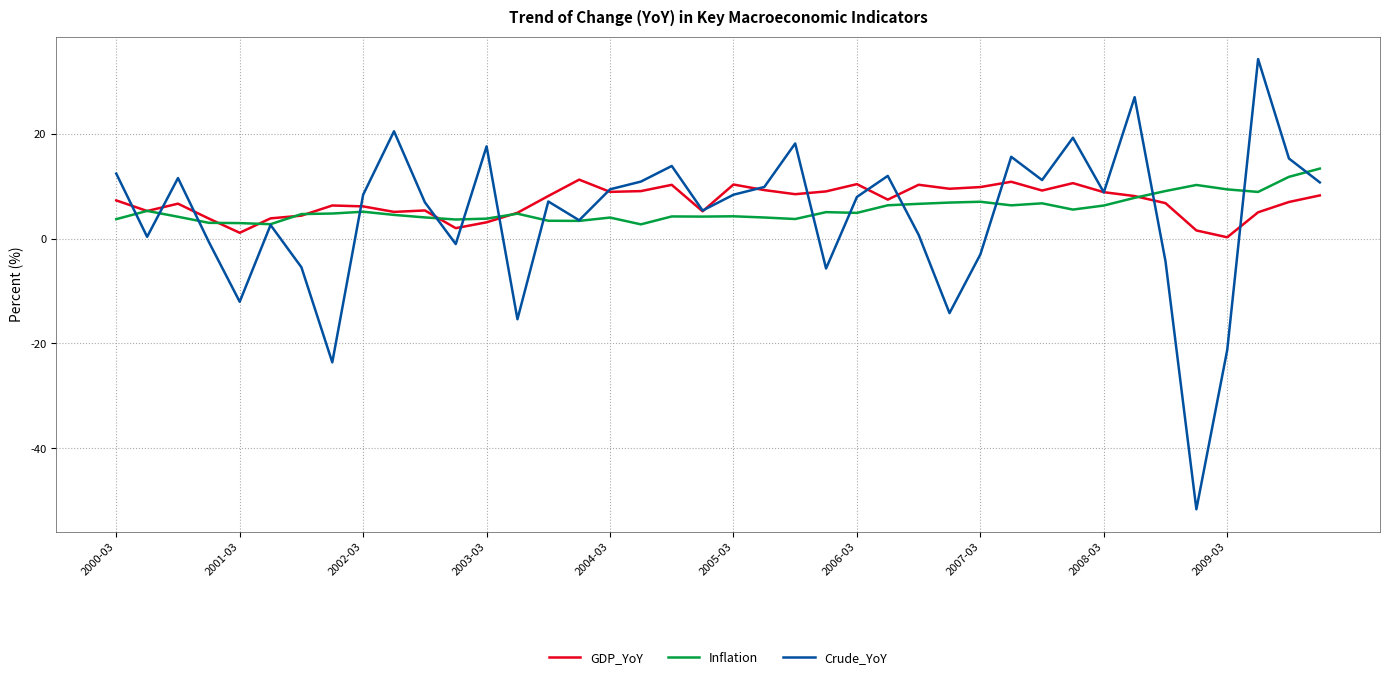

What is the maximum value for Inflation?

13.3